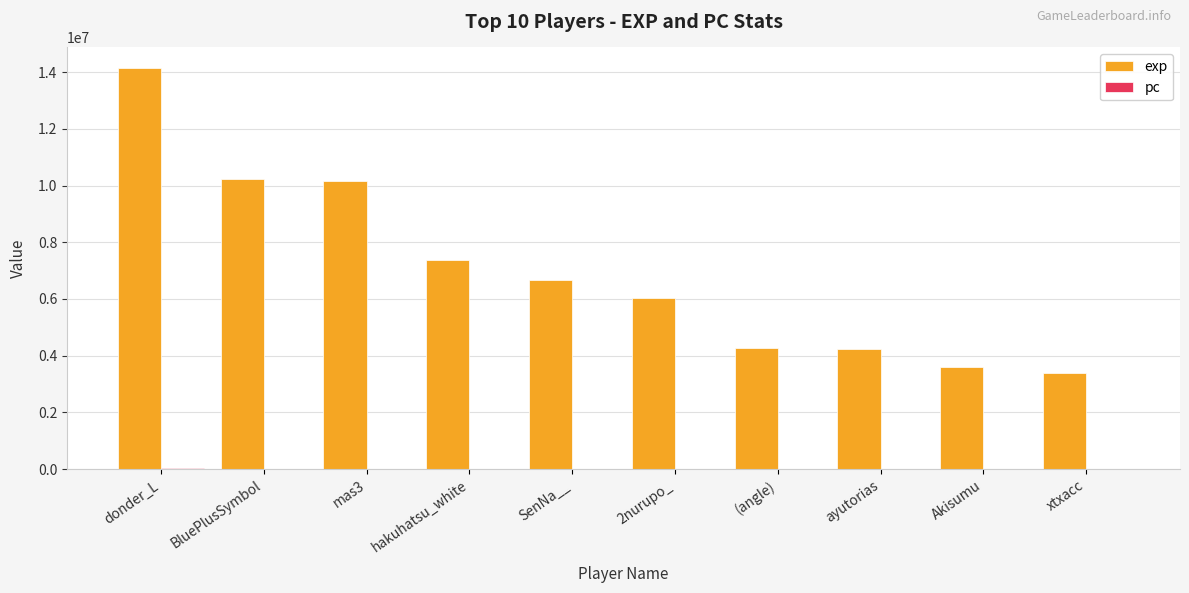

Which category has the highest value across all series?

donder_L